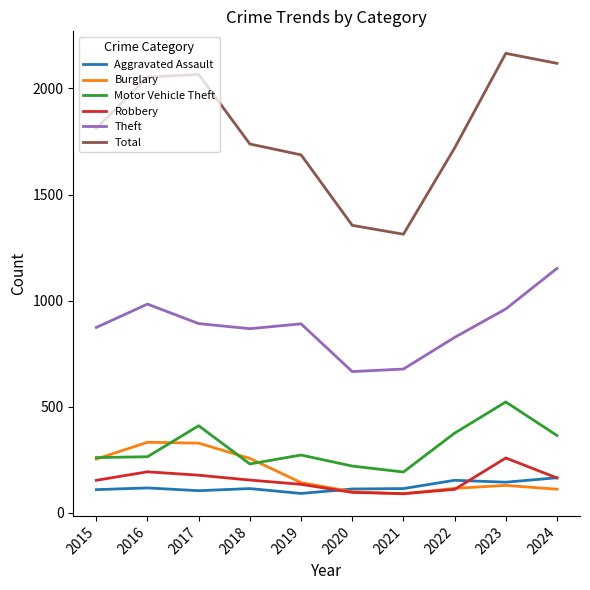

Which label corresponds to the largest value in the chart?

2023